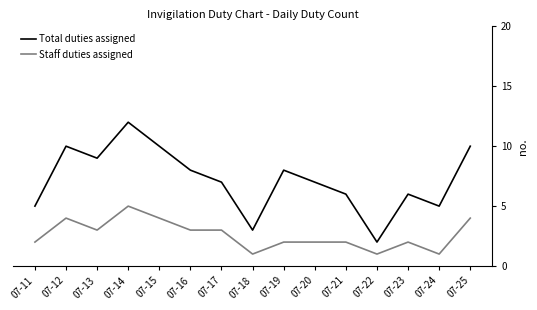

Reading left to right, extract all data points from this chart.

Total duties assigned: 07-11=5	07-12=10	07-13=9	07-14=12	07-15=10	07-16=8	07-17=7	07-18=3	07-19=8	07-20=7	07-21=6	07-22=2	07-23=6	07-24=5	07-25=10
Staff duties assigned: 07-11=2	07-12=4	07-13=3	07-14=5	07-15=4	07-16=3	07-17=3	07-18=1	07-19=2	07-20=2	07-21=2	07-22=1	07-23=2	07-24=1	07-25=4